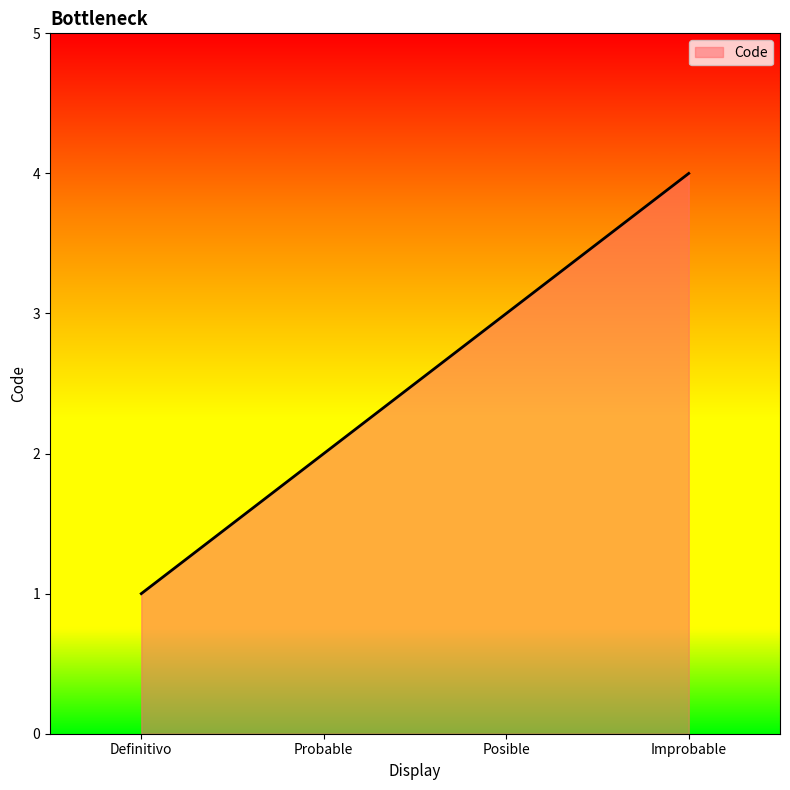

List the labels in order of value, smallest first.

Definitivo, Probable, Posible, Improbable